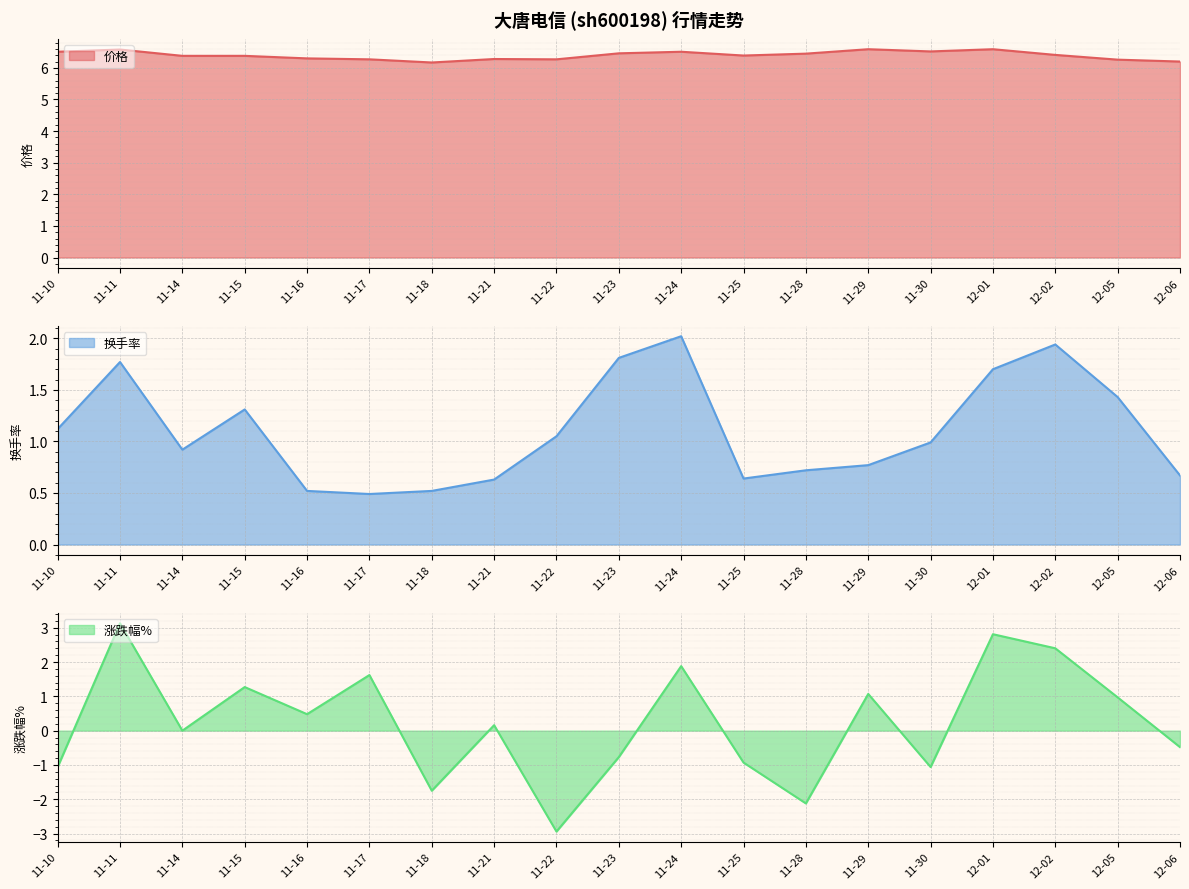

What is the label of the 3rd point from the right?

12-02